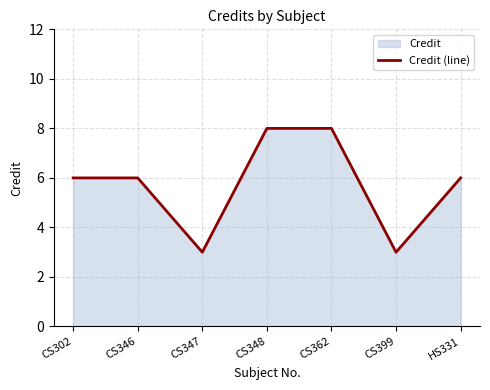

The chart shows a value of 6 at CS346. True or false?

True